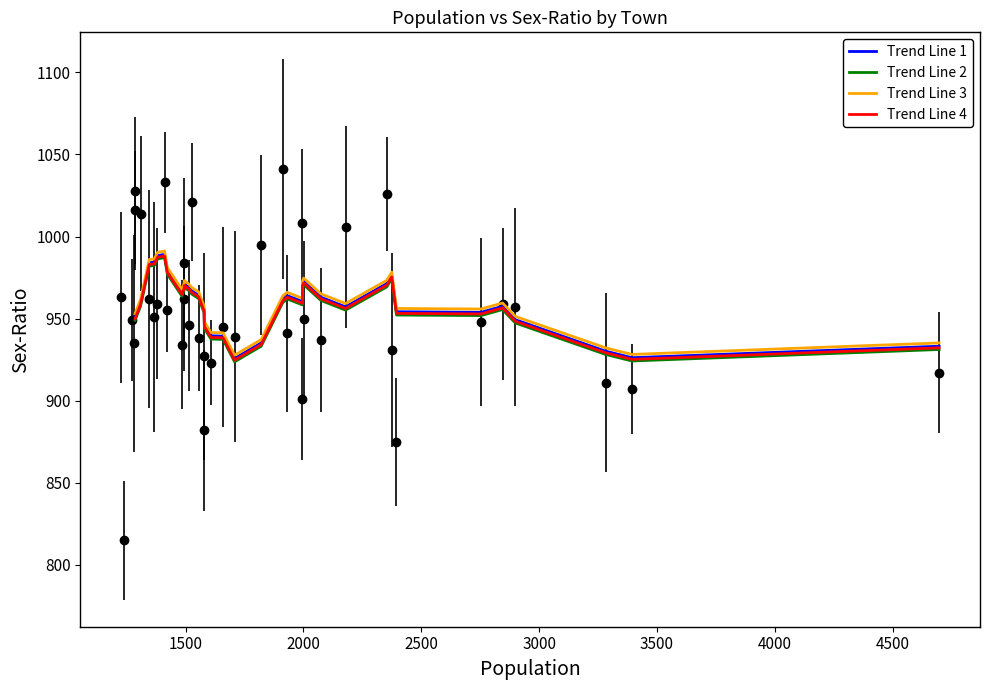

What is the approximate value of Trend Line 2 at 17?

923.7